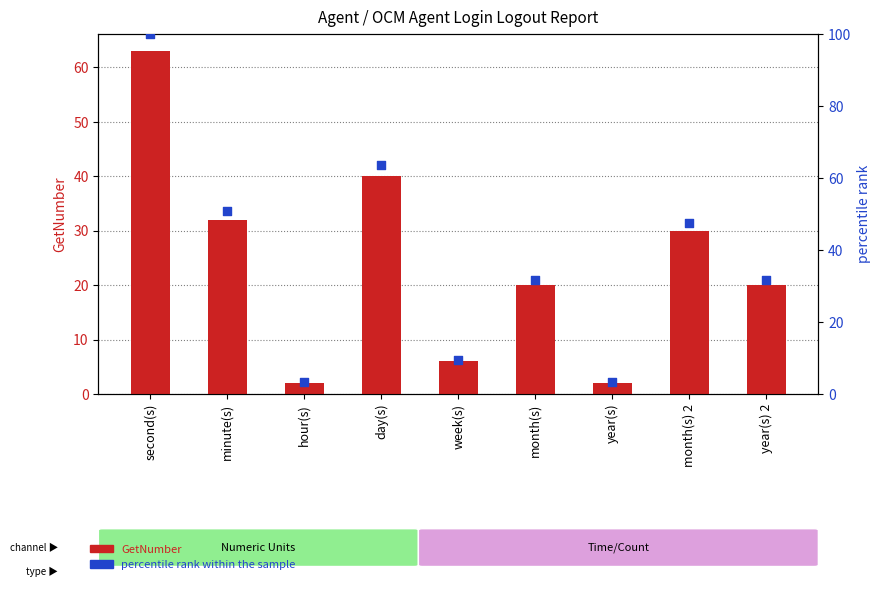

At which category is the sum across all series the highest?

second(s)